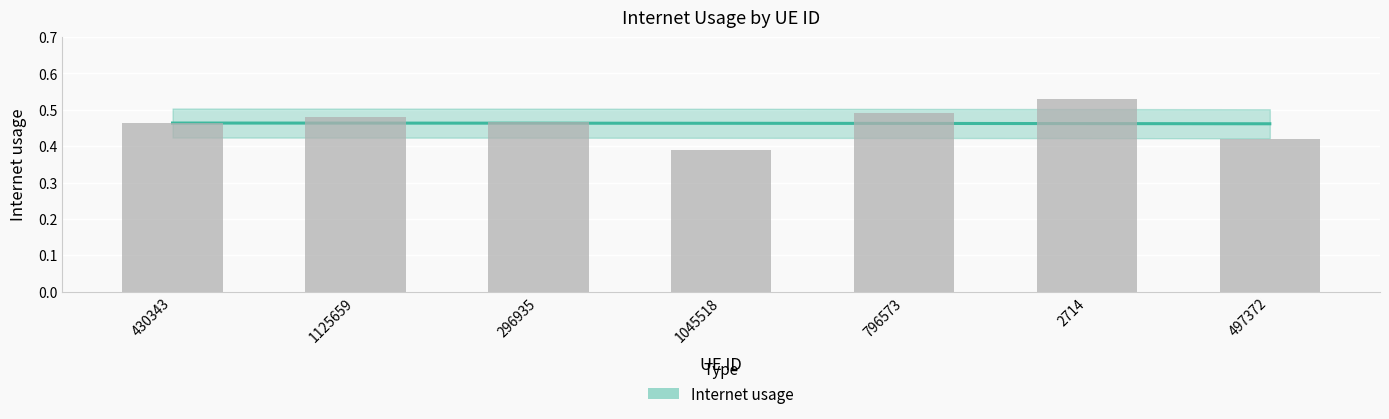

The chart shows a value of 0.7 at 1125659. True or false?

False